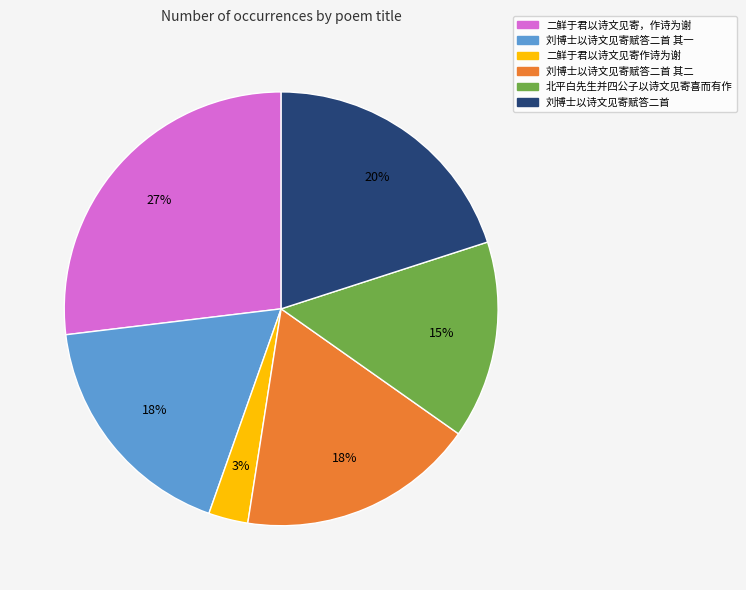

Which slice is the largest?

二鲜于君以诗文见寄，作诗为谢